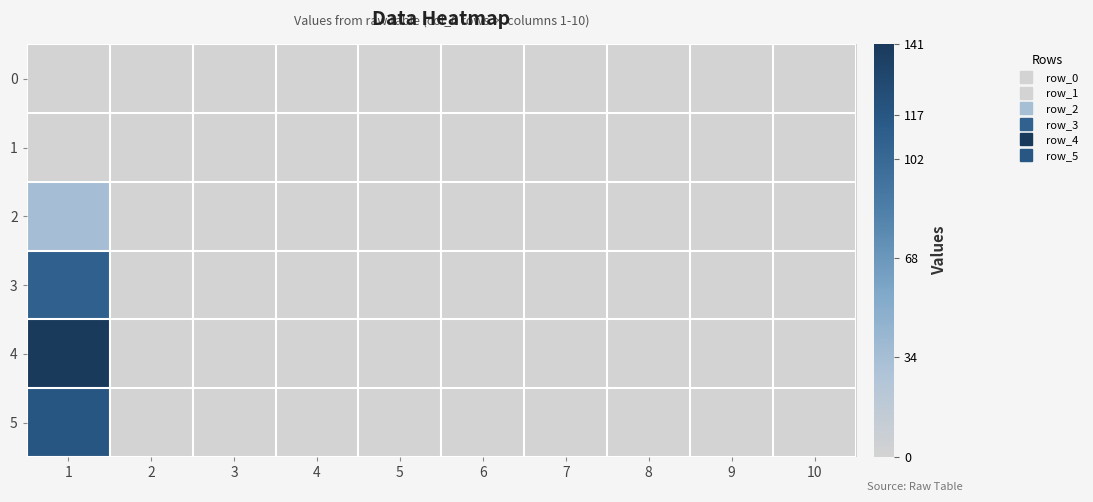

Which label corresponds to the smallest value in the chart?

1